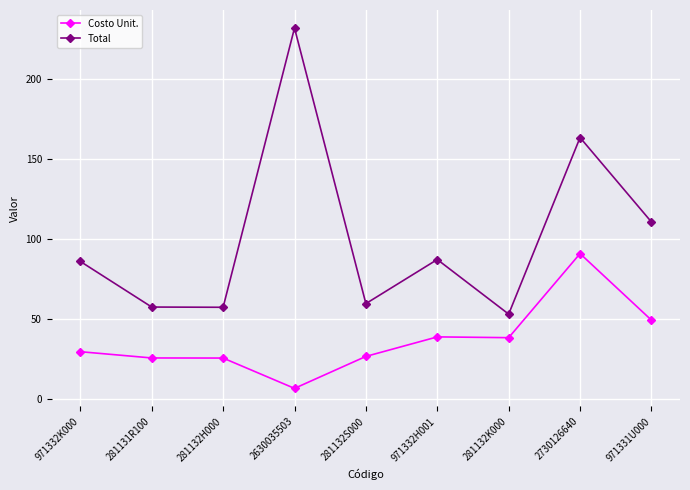

Where does the Costo Unit. series first go above 29?

971332K000